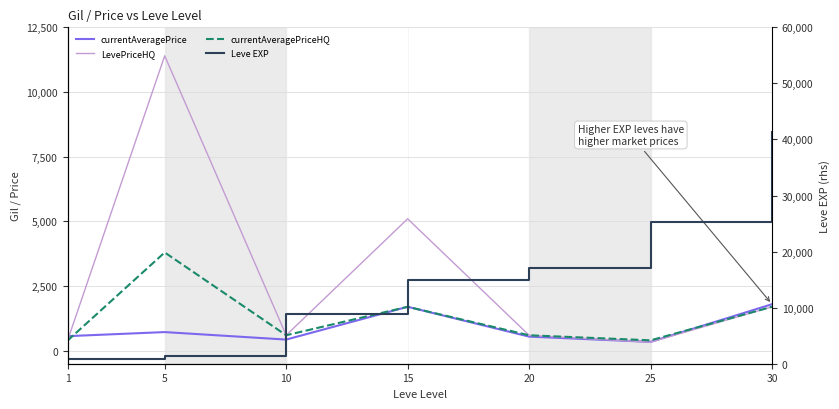

At which label is LevePriceHQ closest to 5865?

15